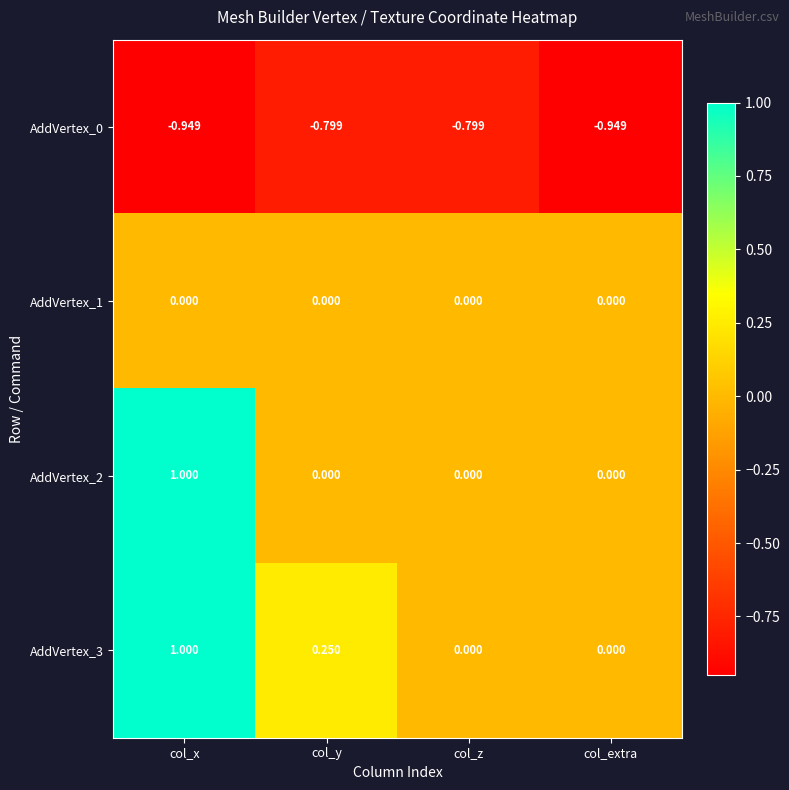

At which label does AddVertex_3 reach its peak?

col_x